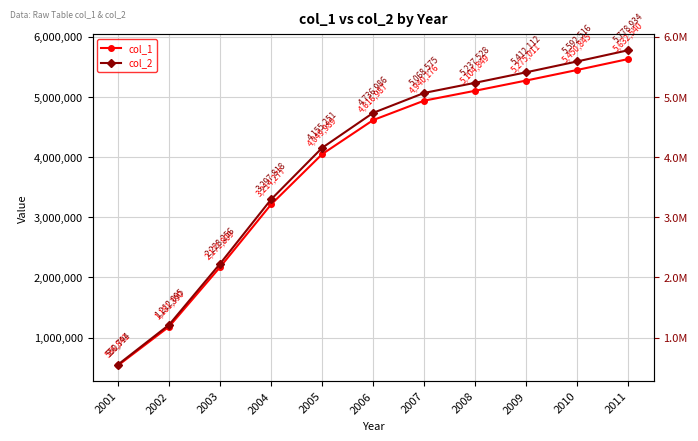

At 2004, list the series in order from smallest to largest.

col_1, col_2